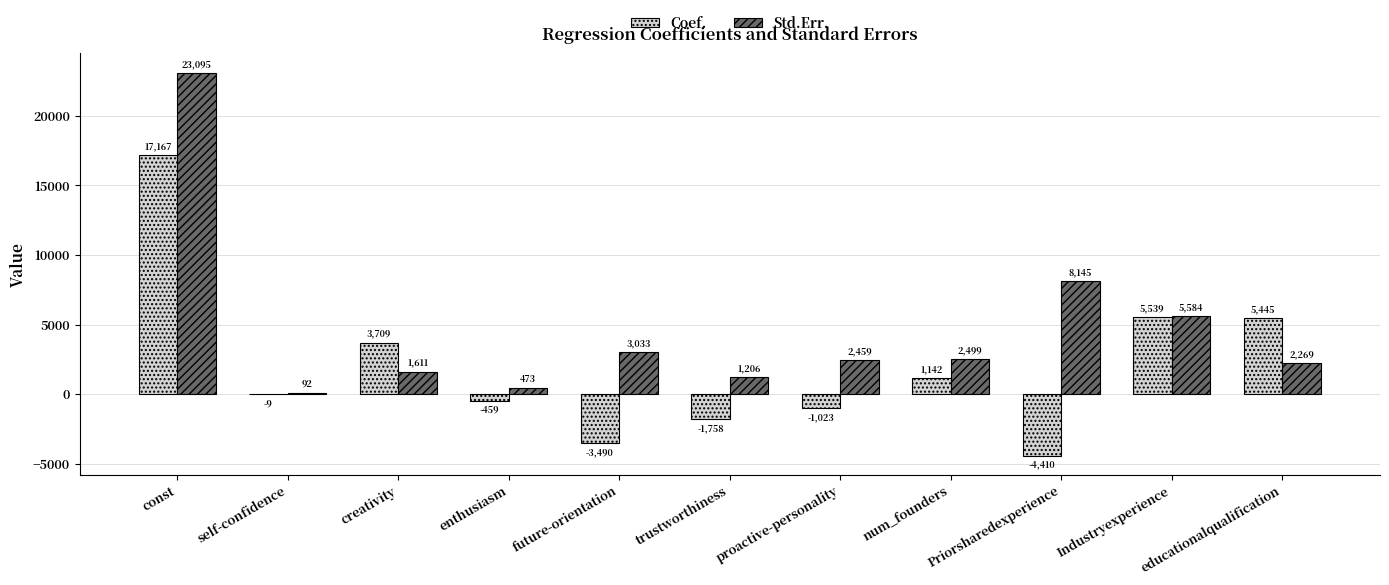

True or false: Coef. has a value of 3709.1 at creativity.

True